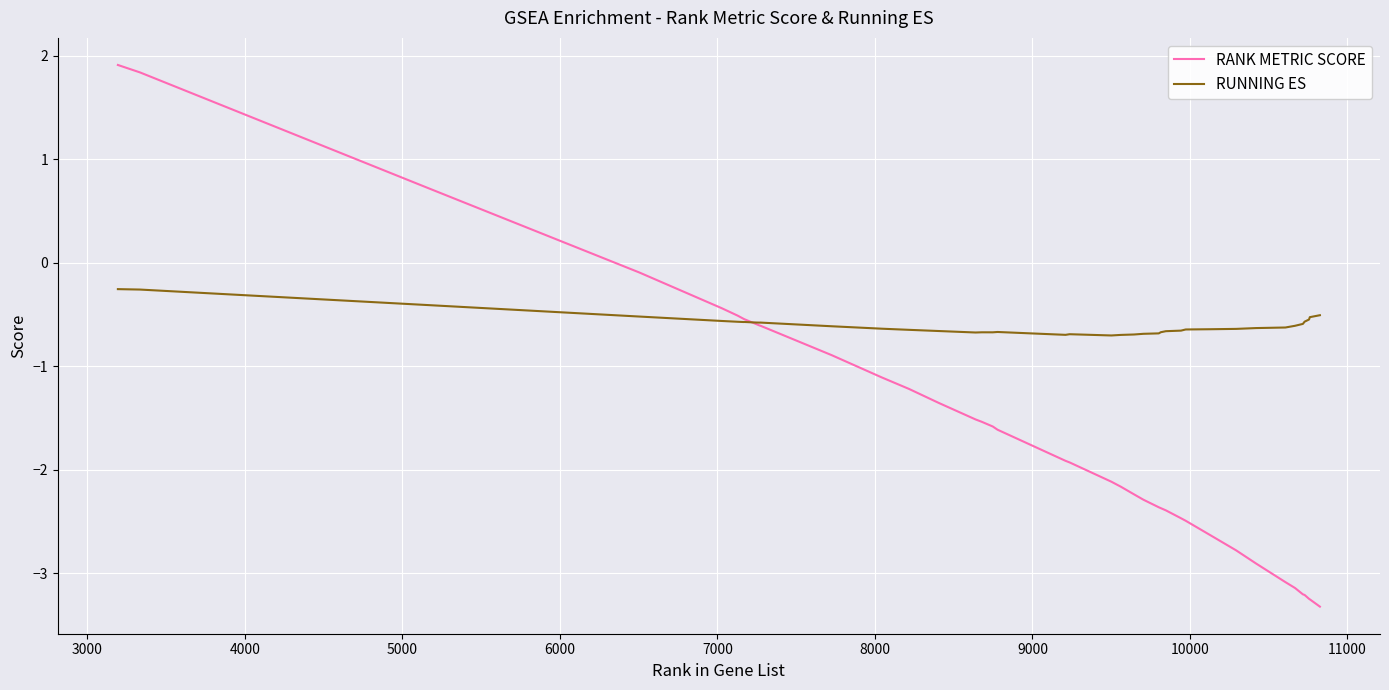

Which series has the largest total across all categories?

RUNNING ES